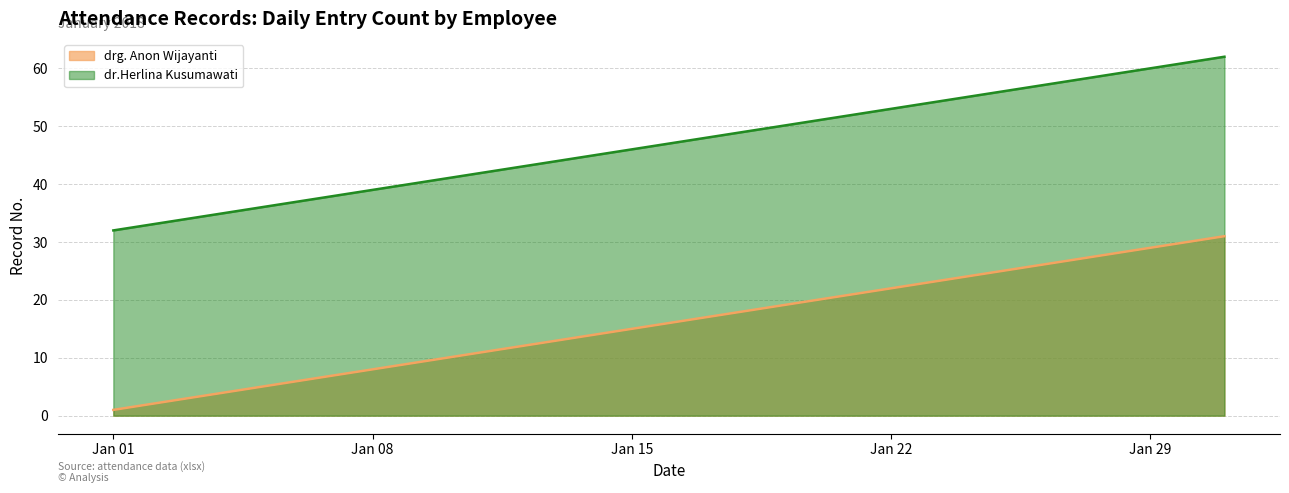

At which label is drg. Anon Wijayanti closest to 16?

2018-01-16